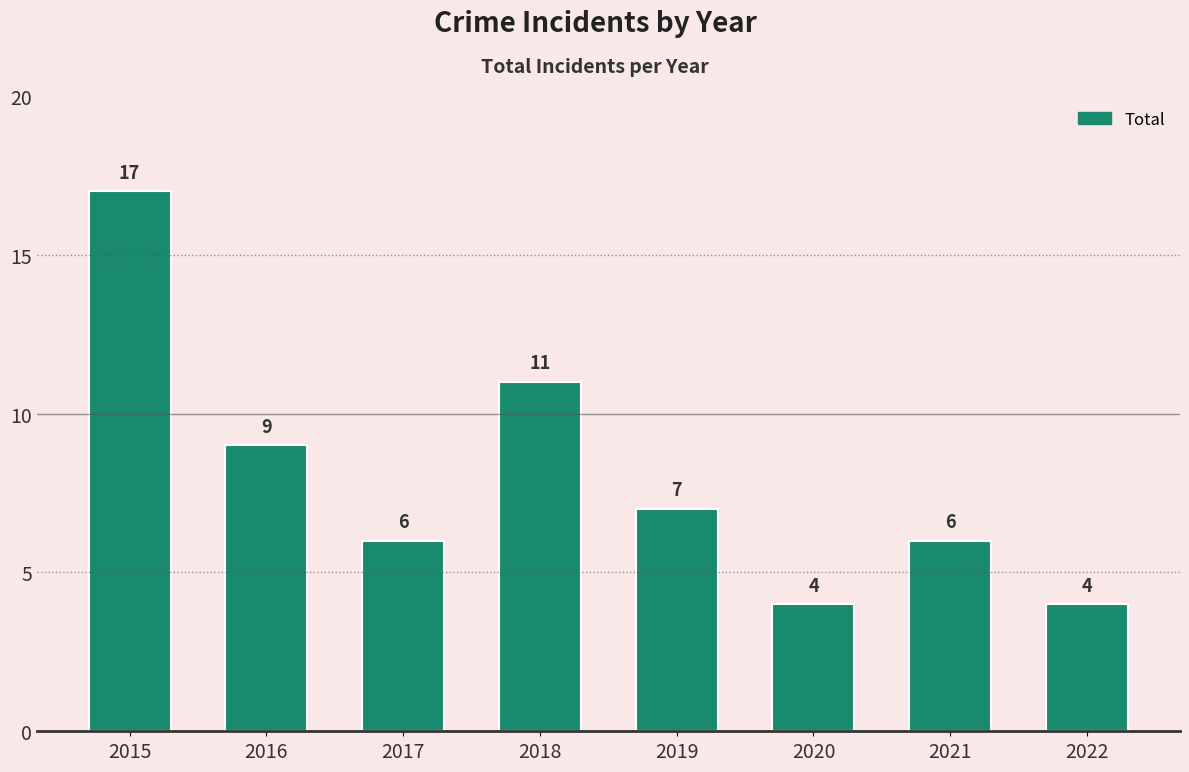

Is it true that the value at 2021 is 8?

False